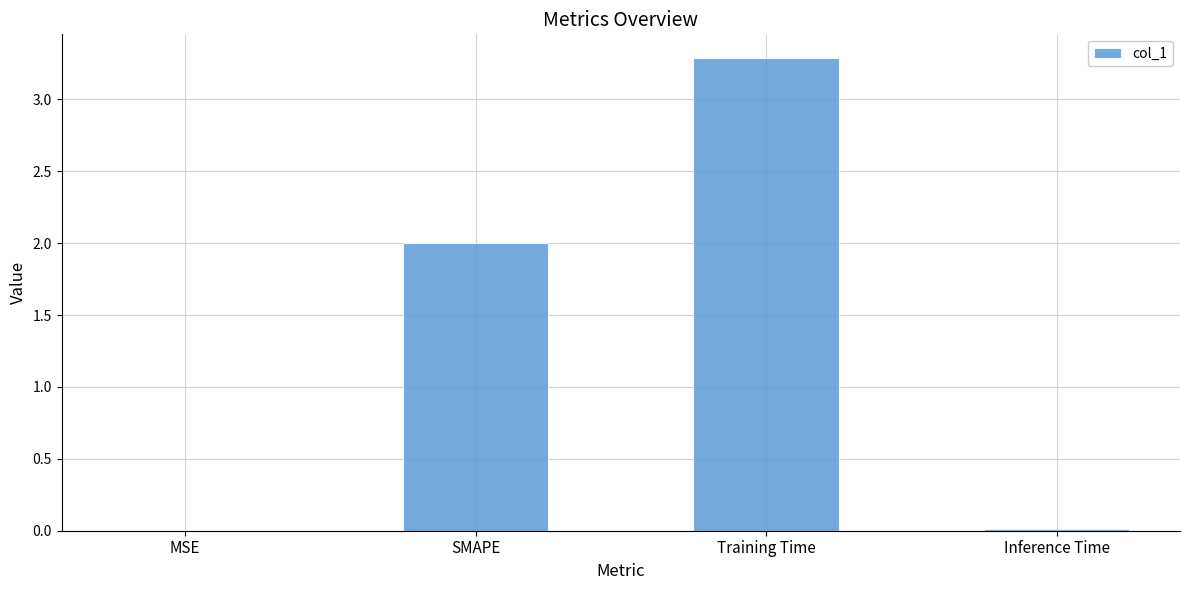

Count the number of categories in the chart.

4